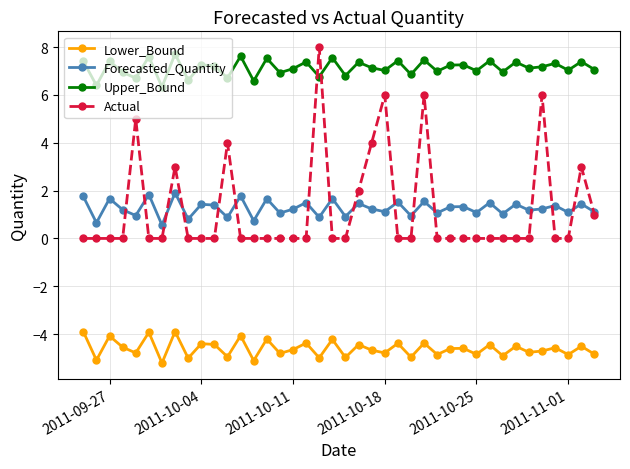

Which series has the largest range (max minus min)?

Actual